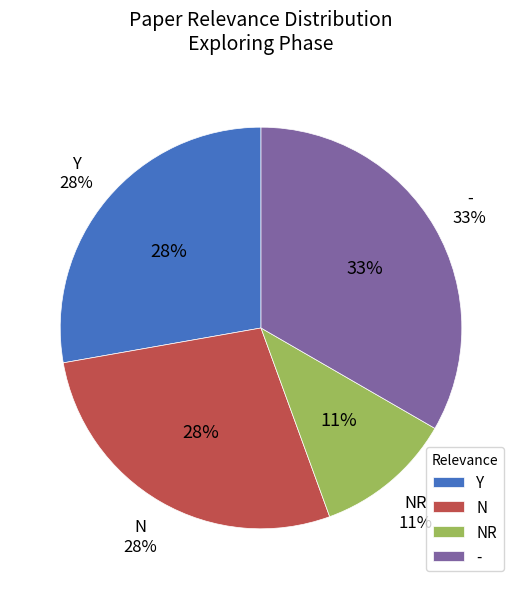

To the nearest percent, what is the average slice percentage?

25%